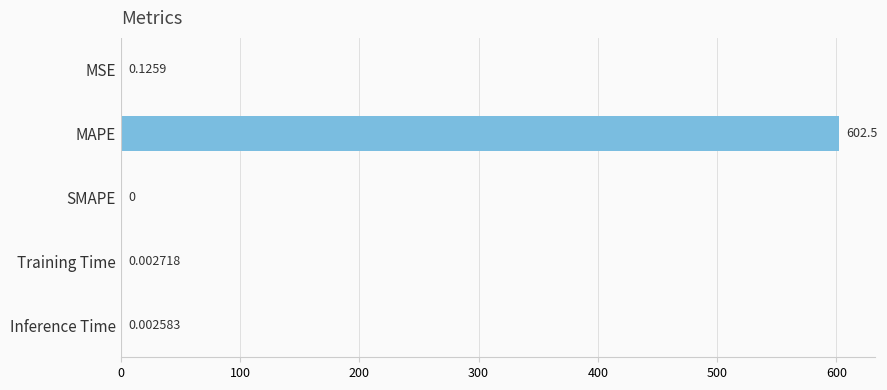

Are the bars grouped side by side (vs. stacked)?

No